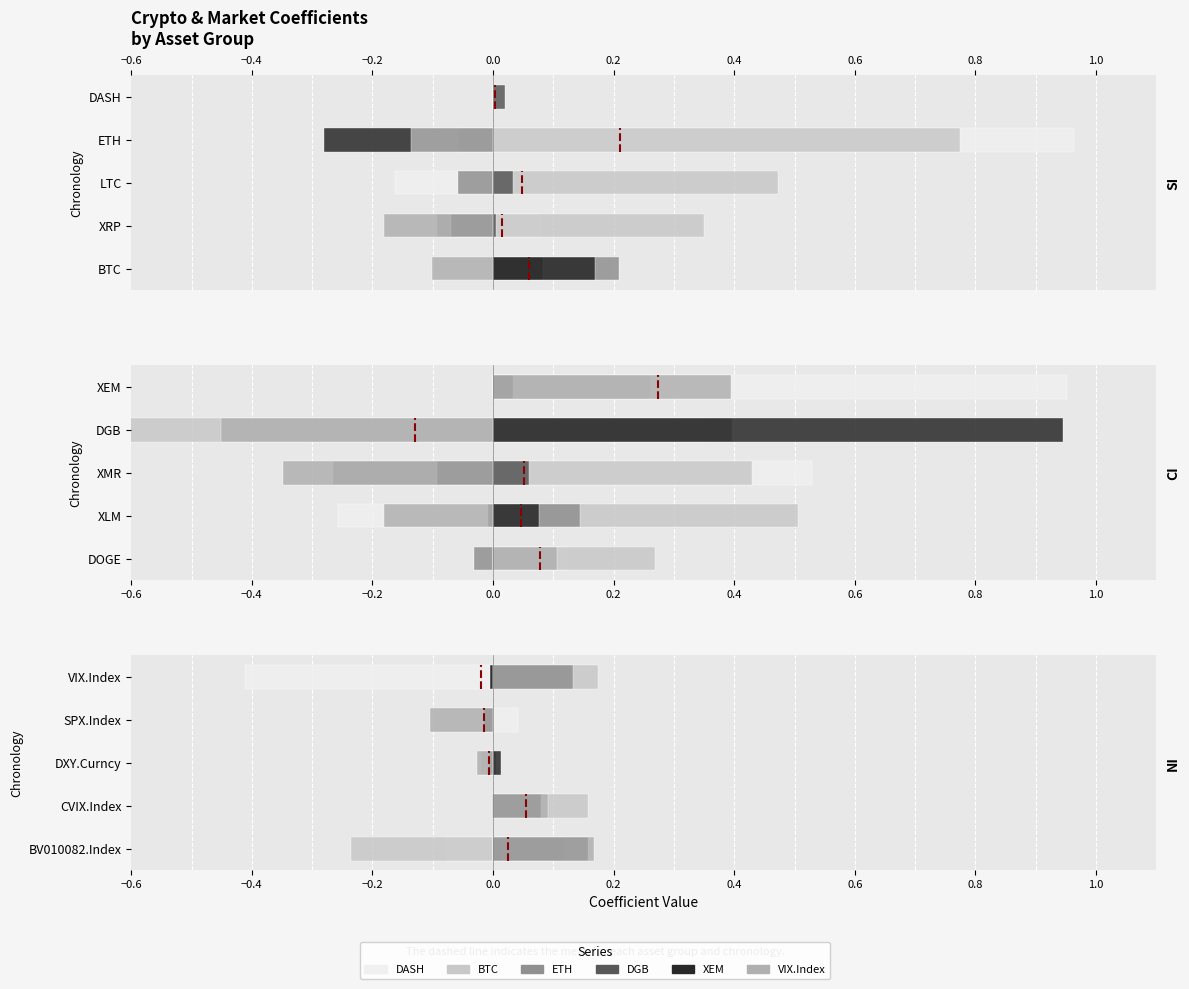

Is it true that DGB equals 0.0 at DASH?

False